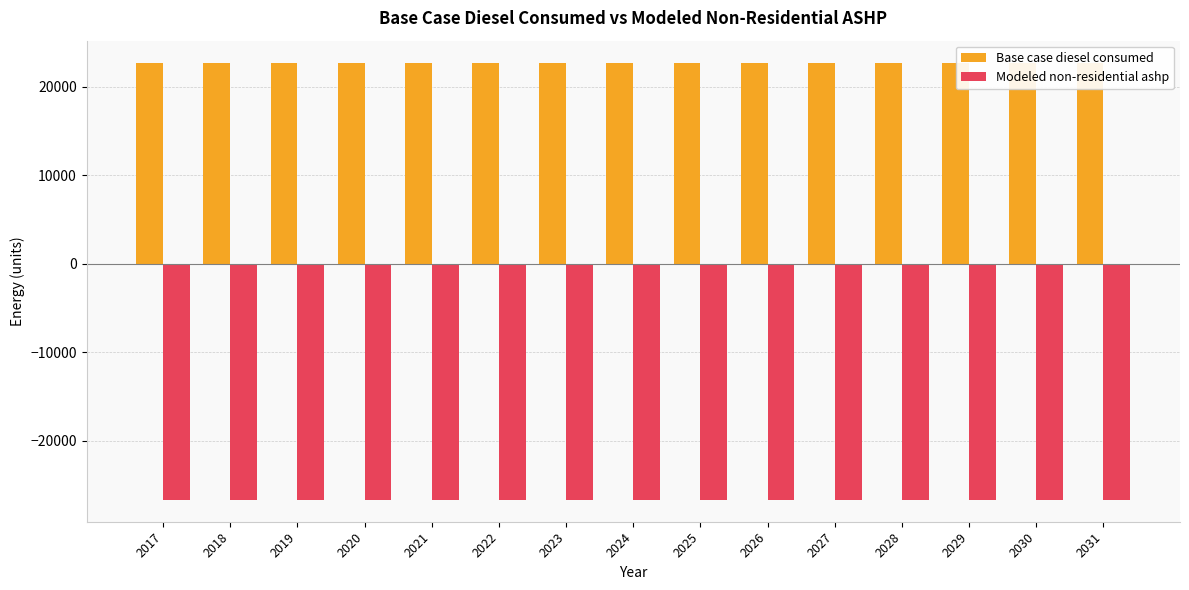

At 2031, list the series in order from smallest to largest.

Modeled non-residential ashp, Base case diesel consumed